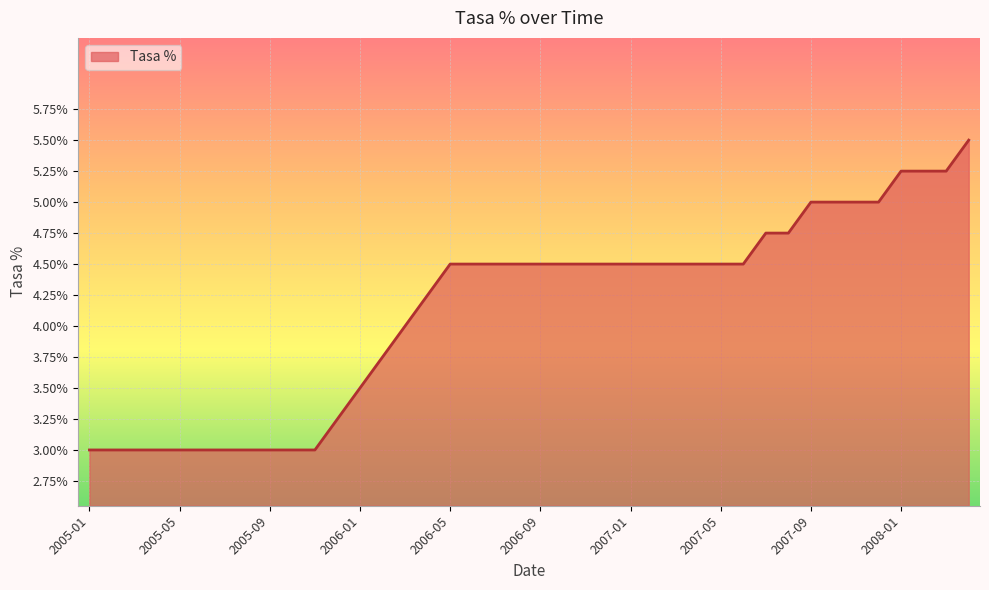

What is the maximum value shown in the chart?

5.5